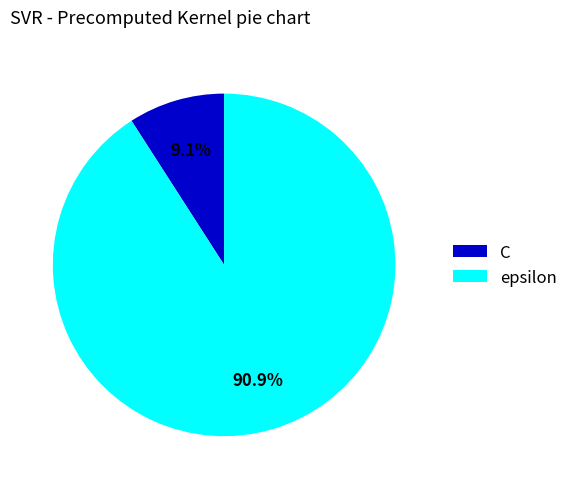

Count the number of slices in the pie.

2